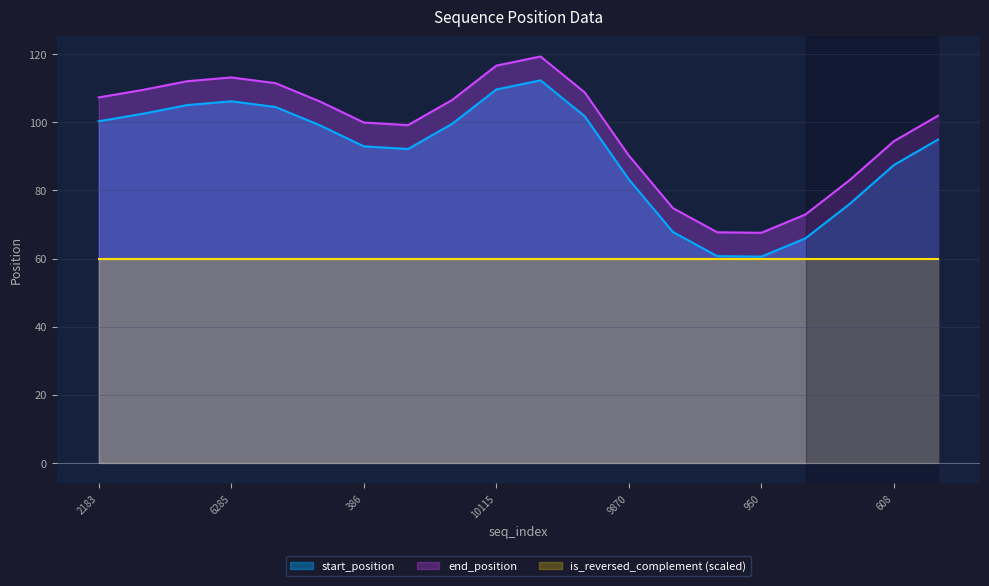

Is it true that start_position equals 15.1 at 950?

False